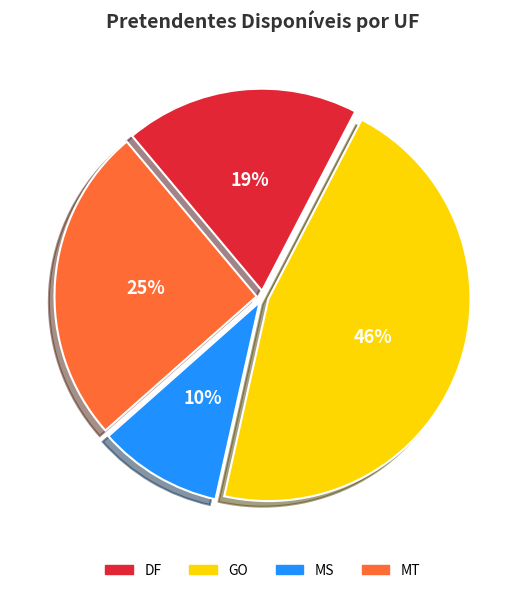

How many slices are in this pie chart?

4